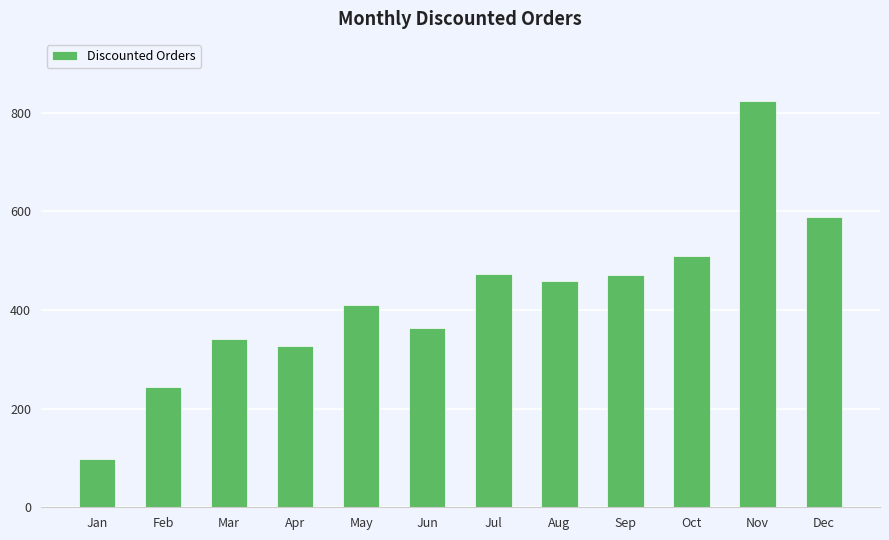

What is the sum of the values at Aug and Apr?

786